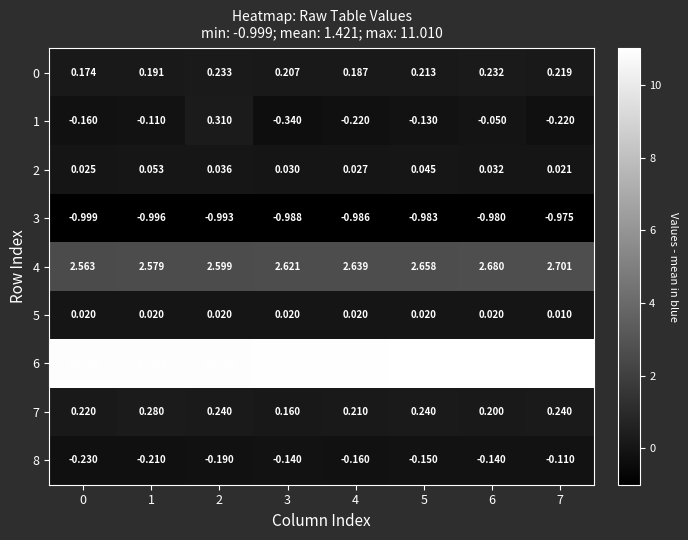

Count the number of categories in the chart.

8